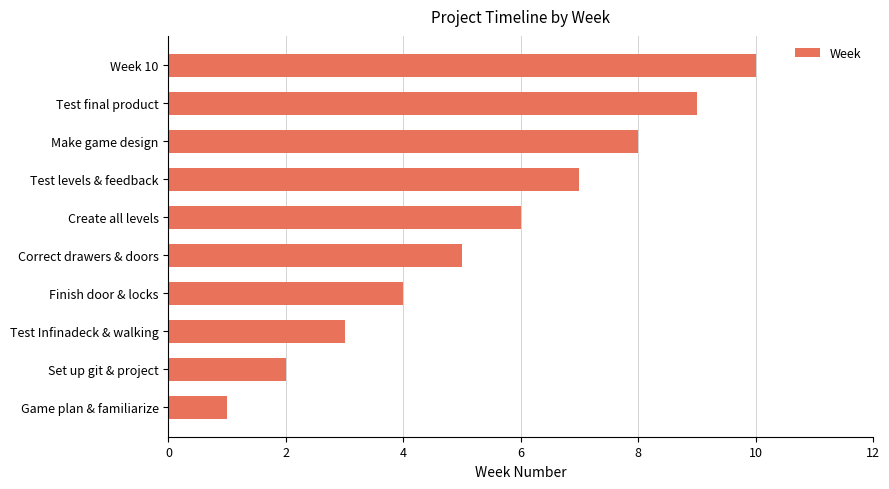

How many categories are shown in the chart?

10